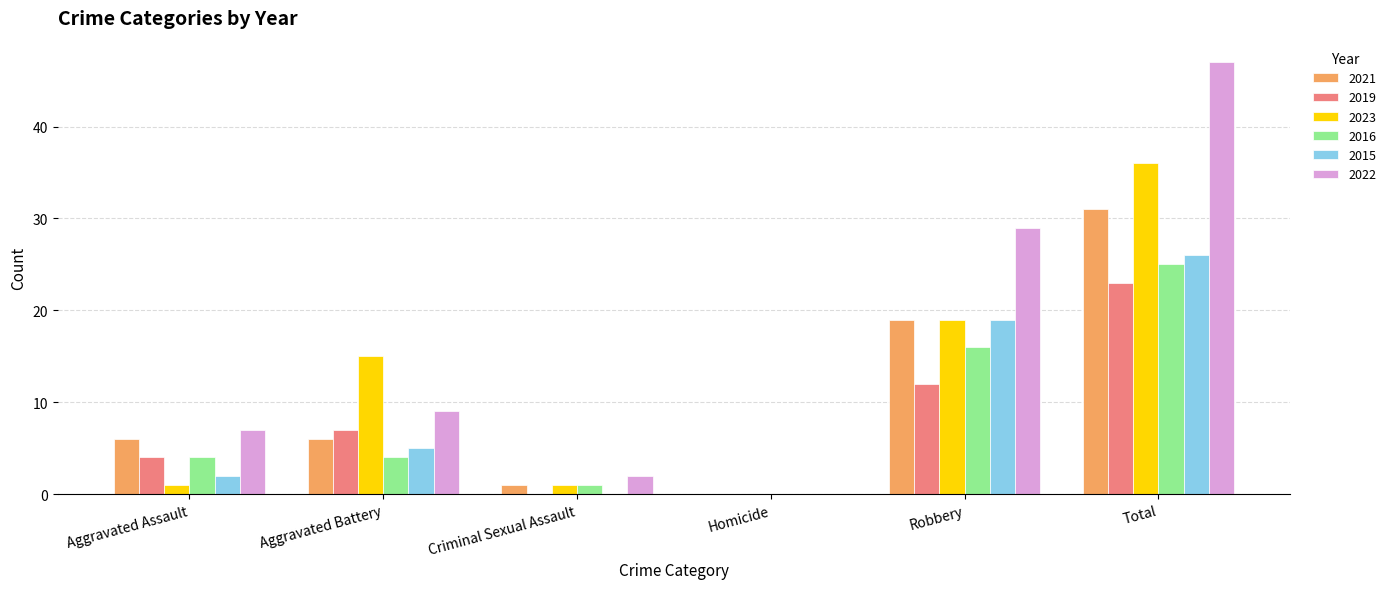

Where is 2015 nearest to the value 13?

Robbery